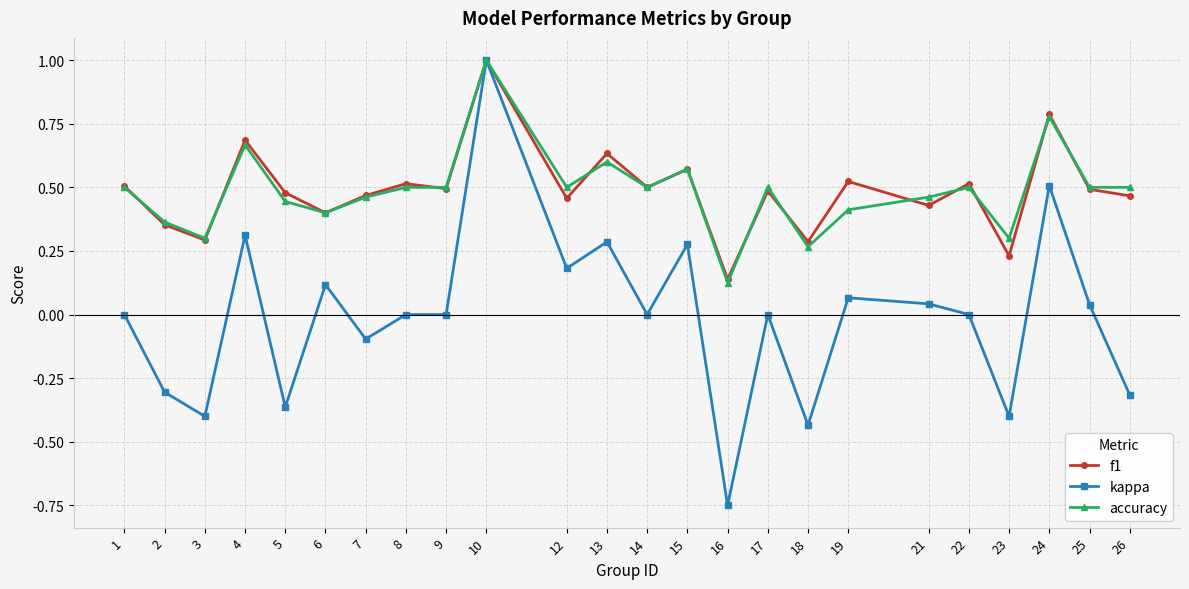

How many f1 values are between 0 and 1?

24